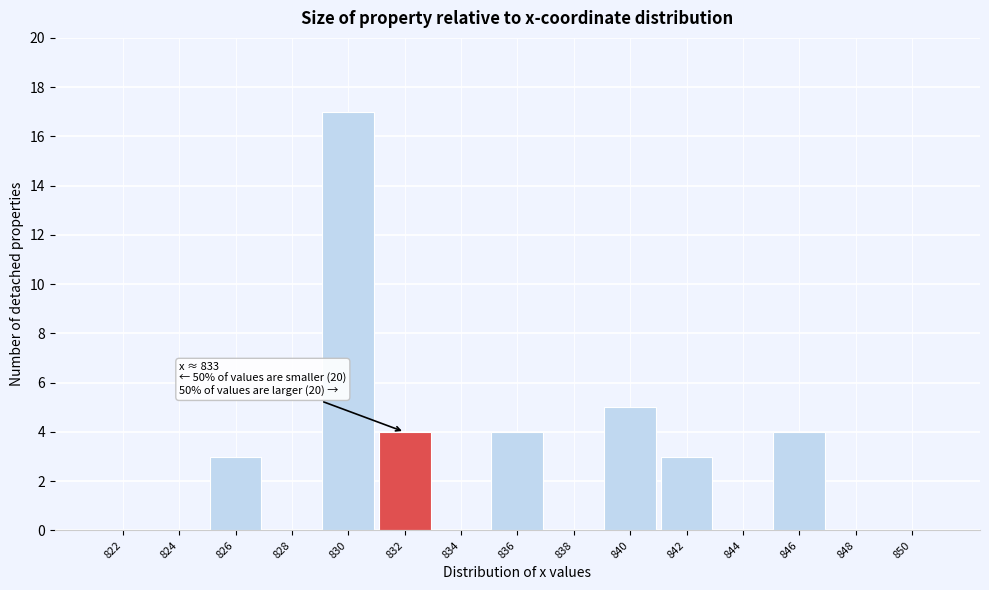

Reading right to left, what are all the values shown in this chart?

850=0	848=0	846=4	844=0	842=3	840=5	838=0	836=4	834=0	832=4	830=17	828=0	826=3	824=0	822=0